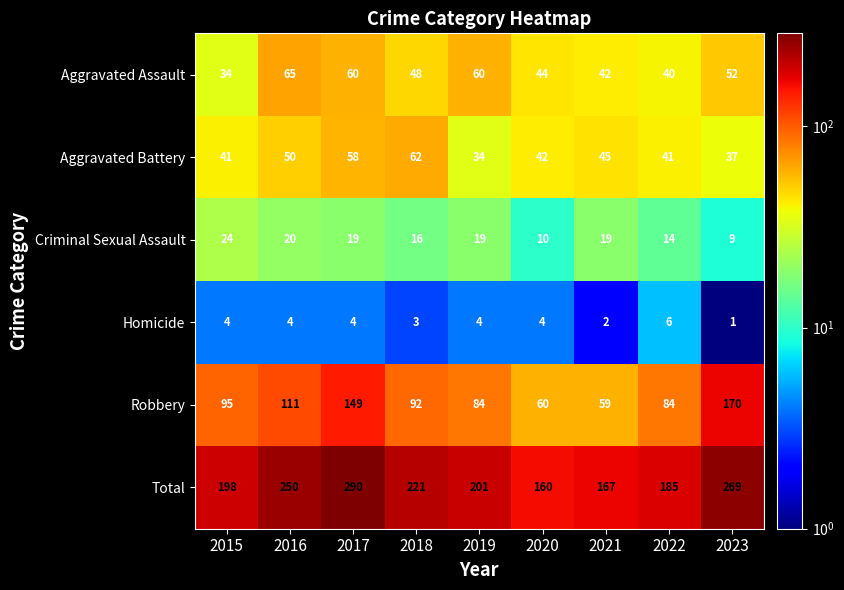

What is the total value across all series at 2022?

370